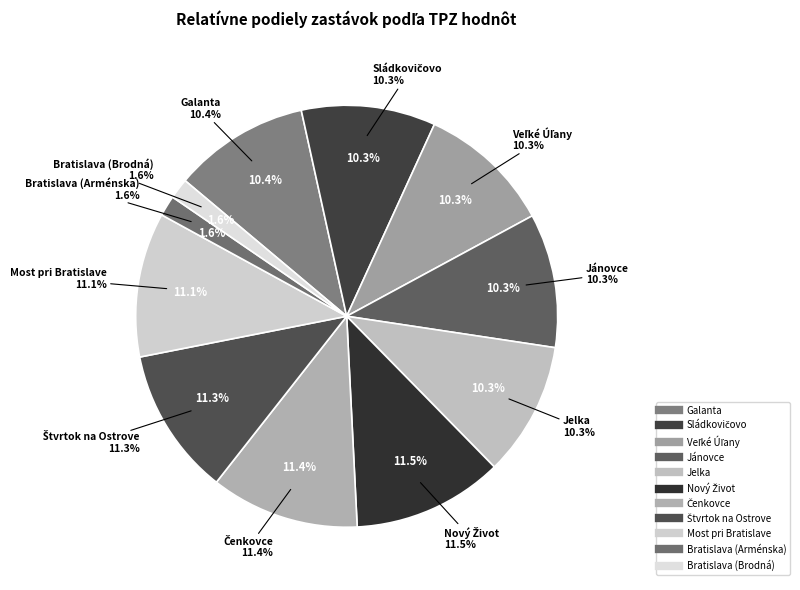

How many slices are in this pie chart?

11